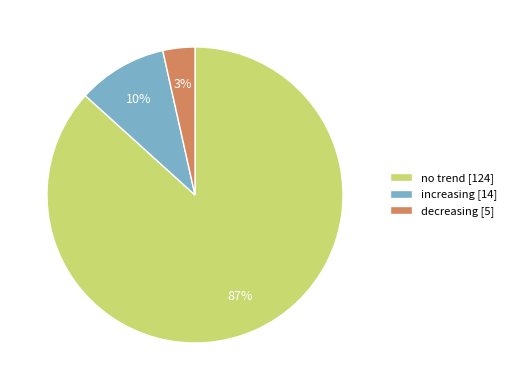

How many slices are in this pie chart?

3